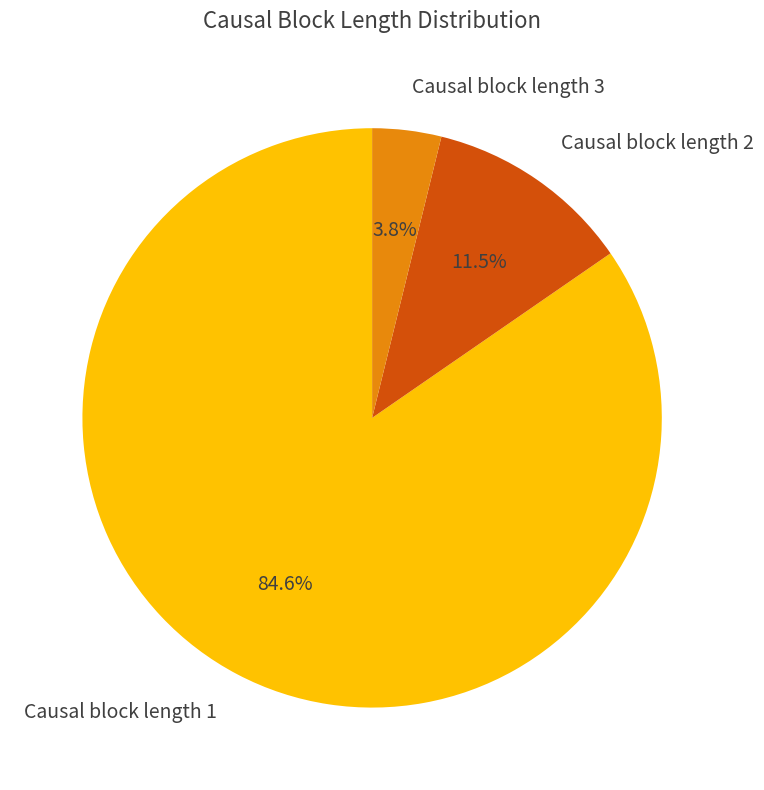

Count the number of slices in the pie.

3